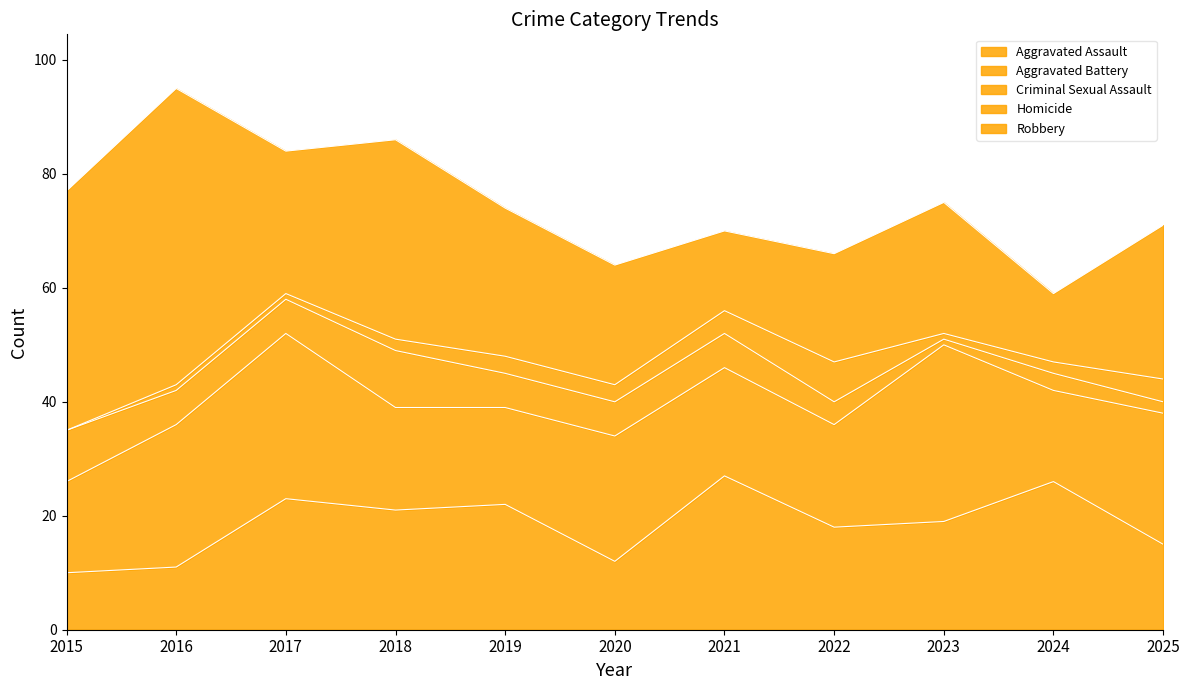

Count the number of categories in the chart.

11